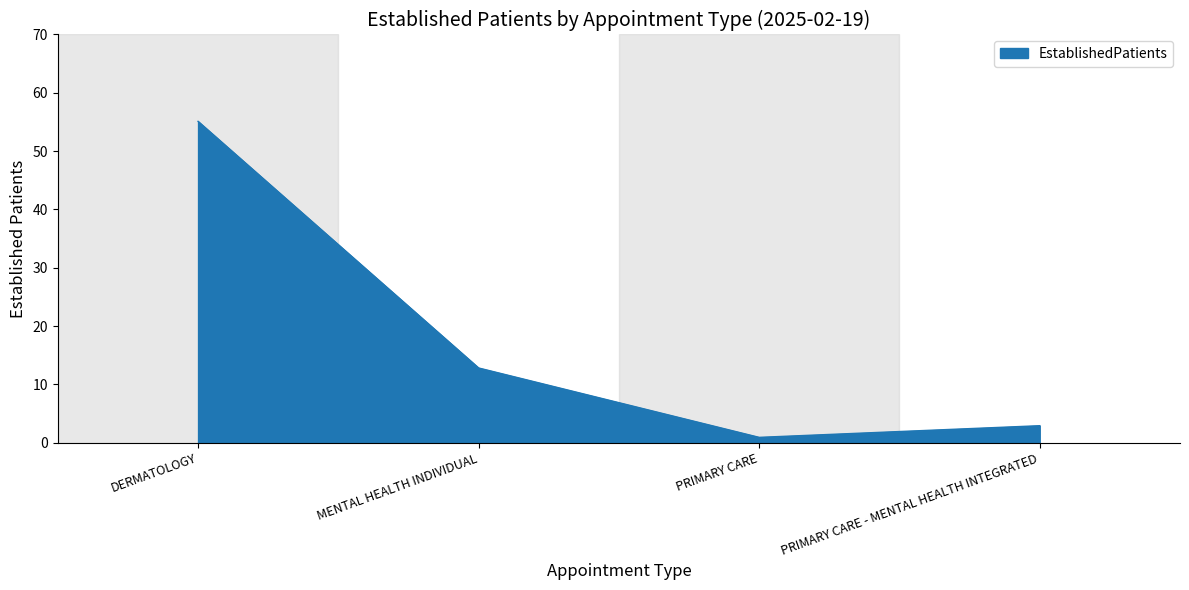

The value at PRIMARY CARE - MENTAL HEALTH INTEGRATED is 2.9. True or false?

True